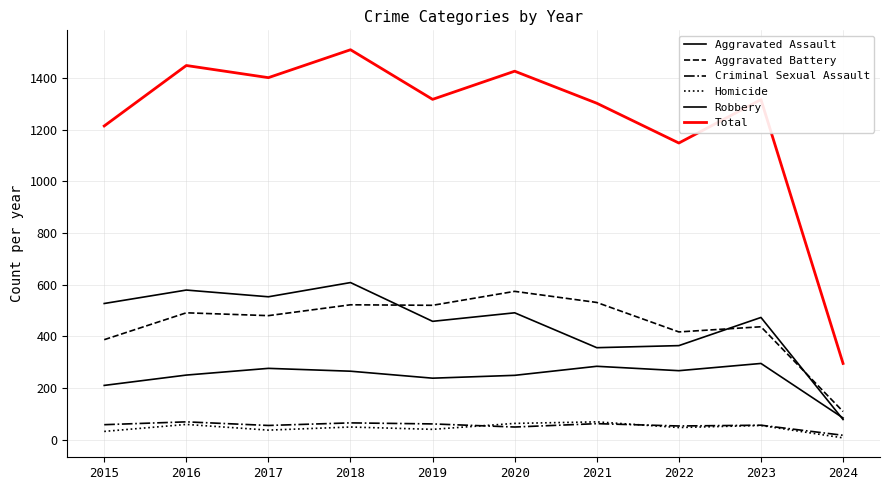

At which category does Homicide reach its first local valley?

2017